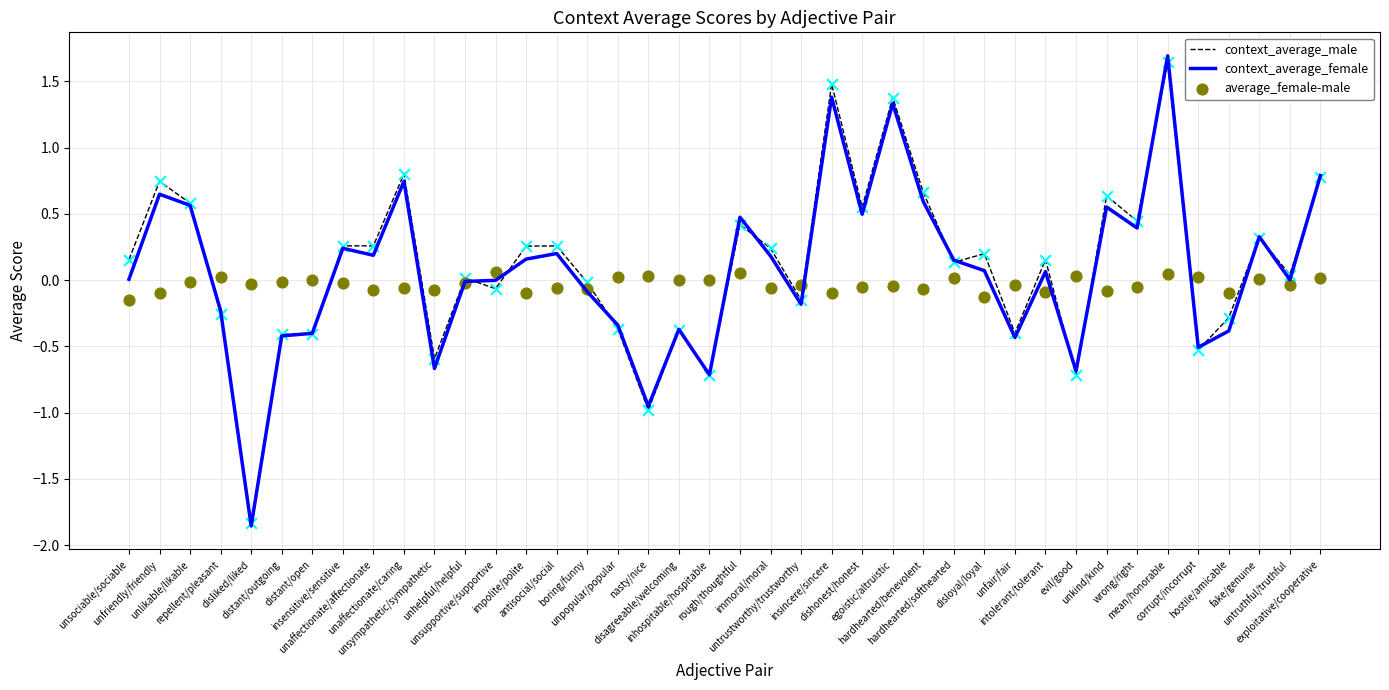

What is the total value across all series at repellent/pleasant?

-0.5